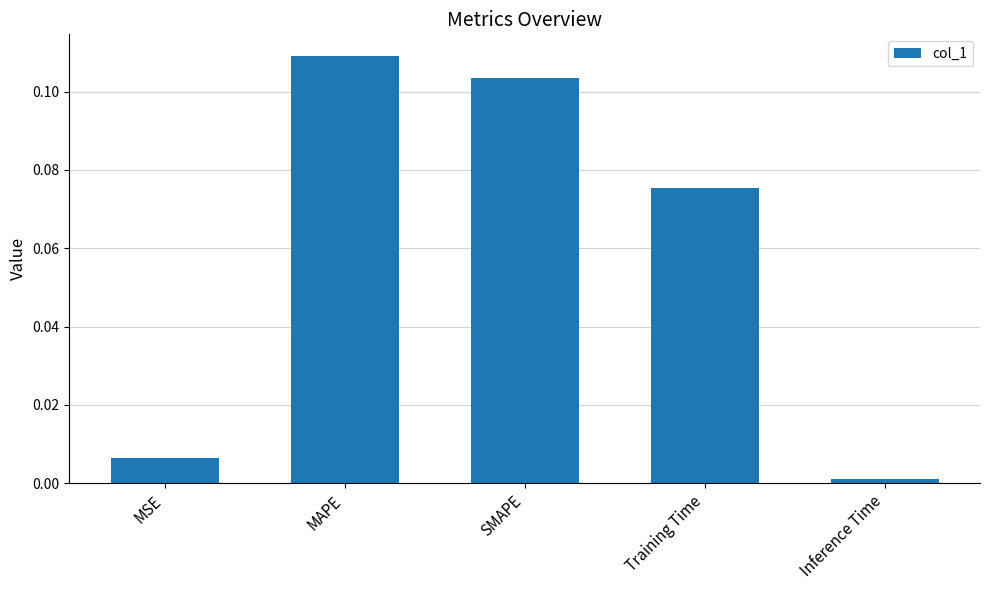

List the labels in order of value, smallest first.

Inference Time, MSE, Training Time, SMAPE, MAPE